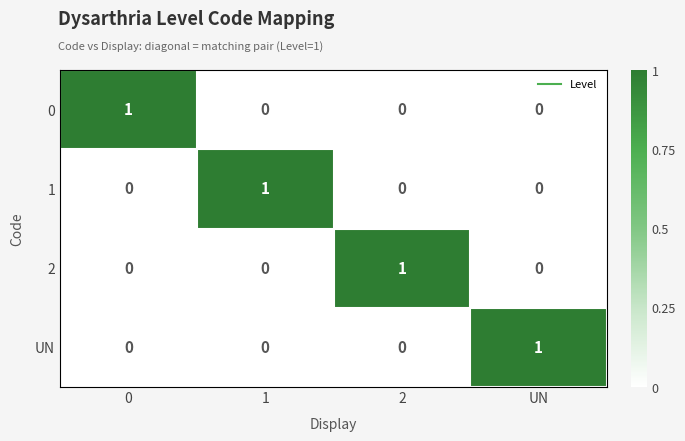

What is the spread (max minus min) of values at 1?

1